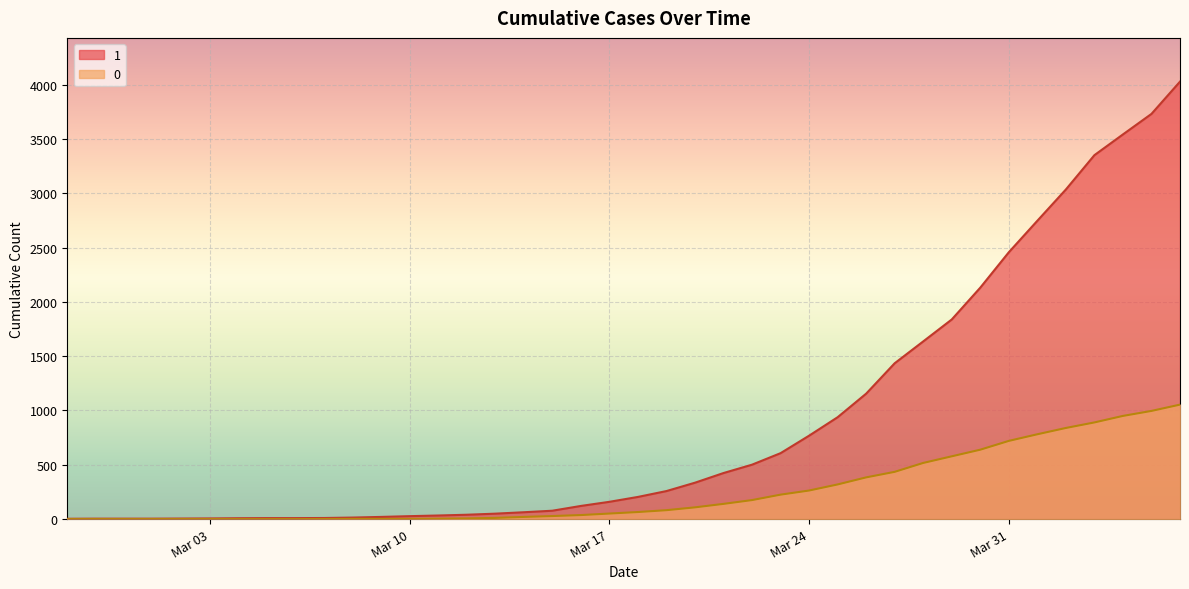

What position from the left is 2020-04-03?

37